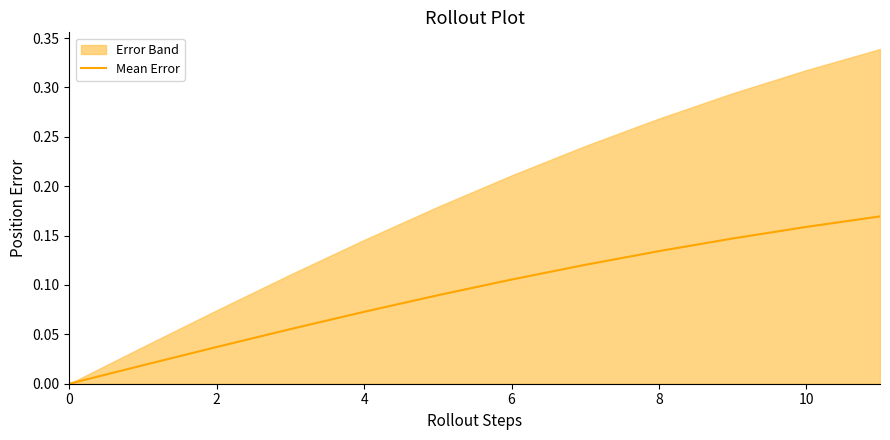

Is it true that Mean Error equals 0.0 at 0?

True